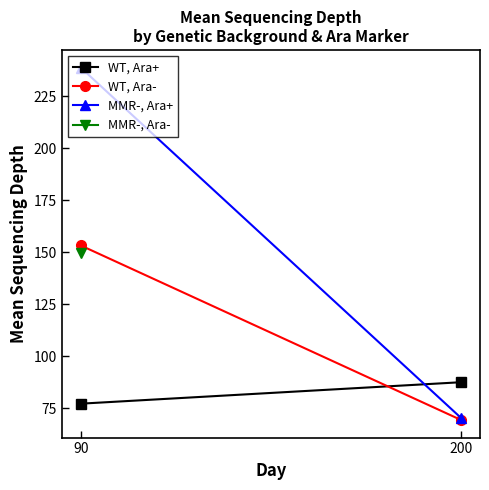

Which category has the lowest value in the MMR-, Ara+ series?

200